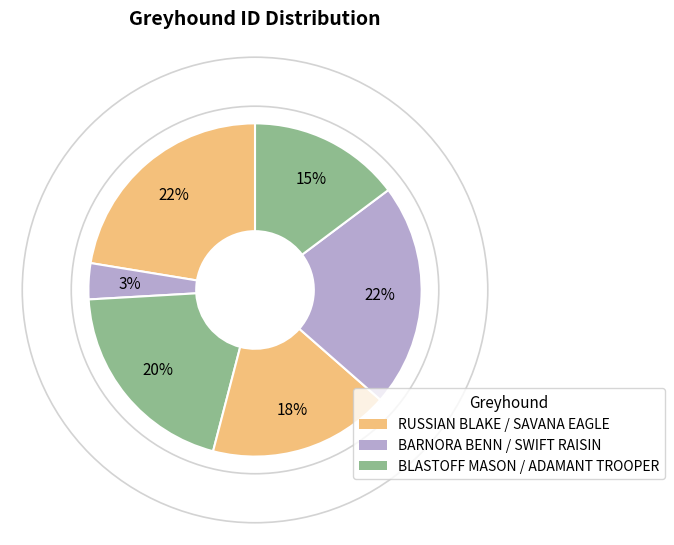

Is there any slice that represents more than half of the pie?

No